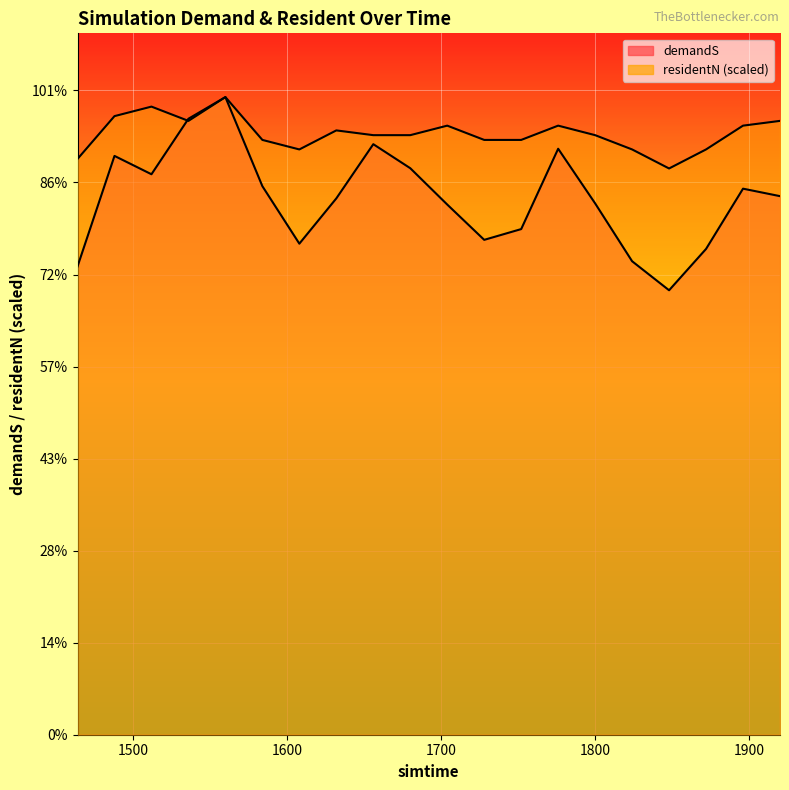

What is the spread (max minus min) of values at 1608?

2559.3